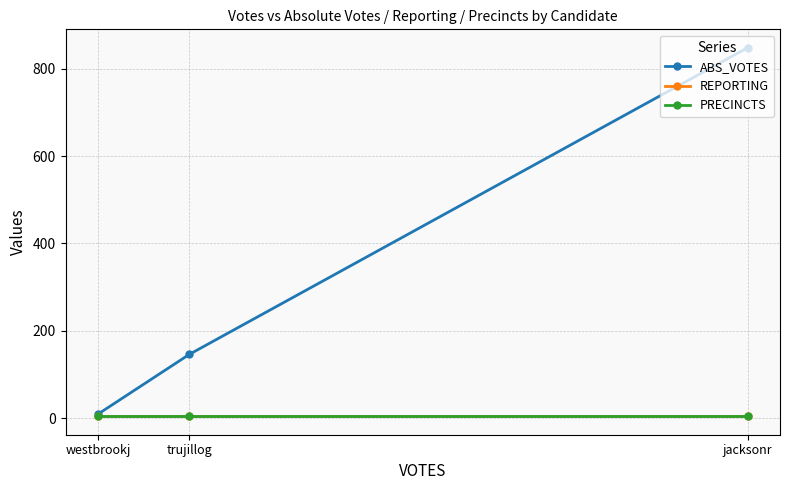

The value of PRECINCTS at trujillog is 4. True or false?

True